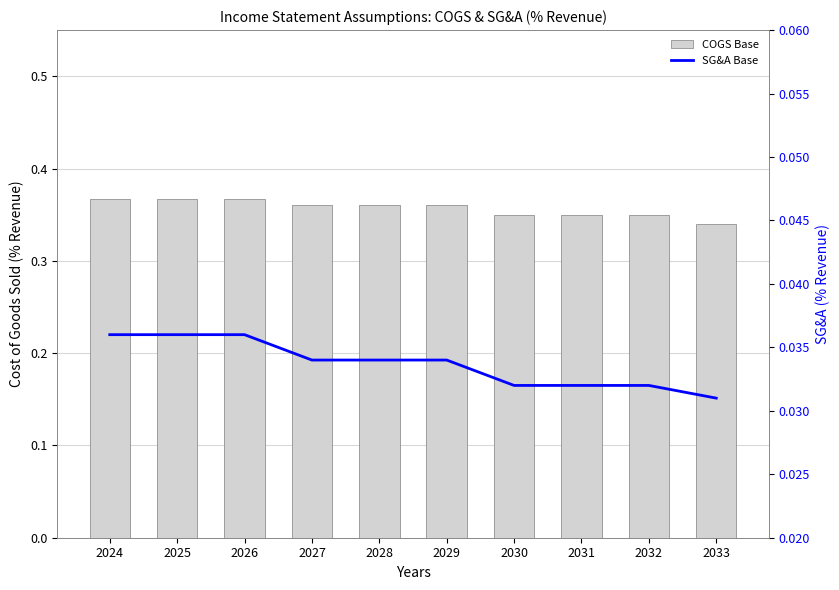

What is the greatest value displayed?

0.4